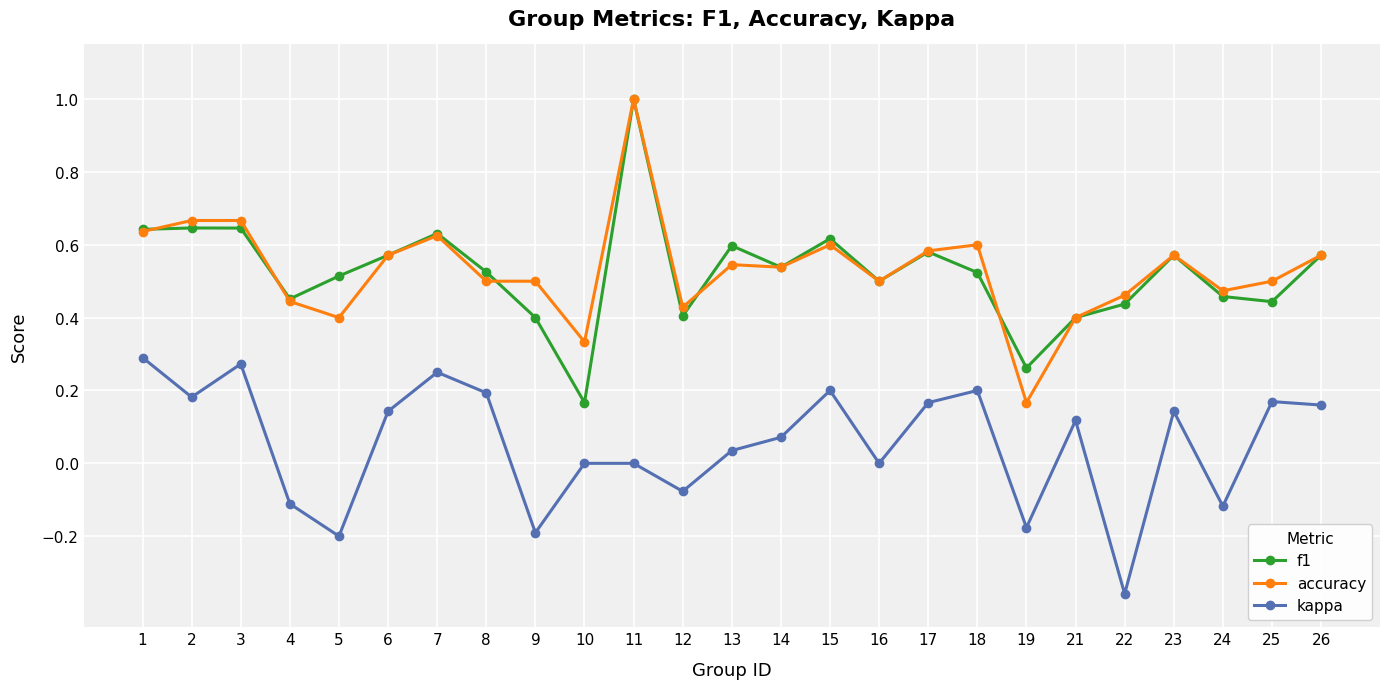

True or false: kappa has more than 2 interior local peaks.

True